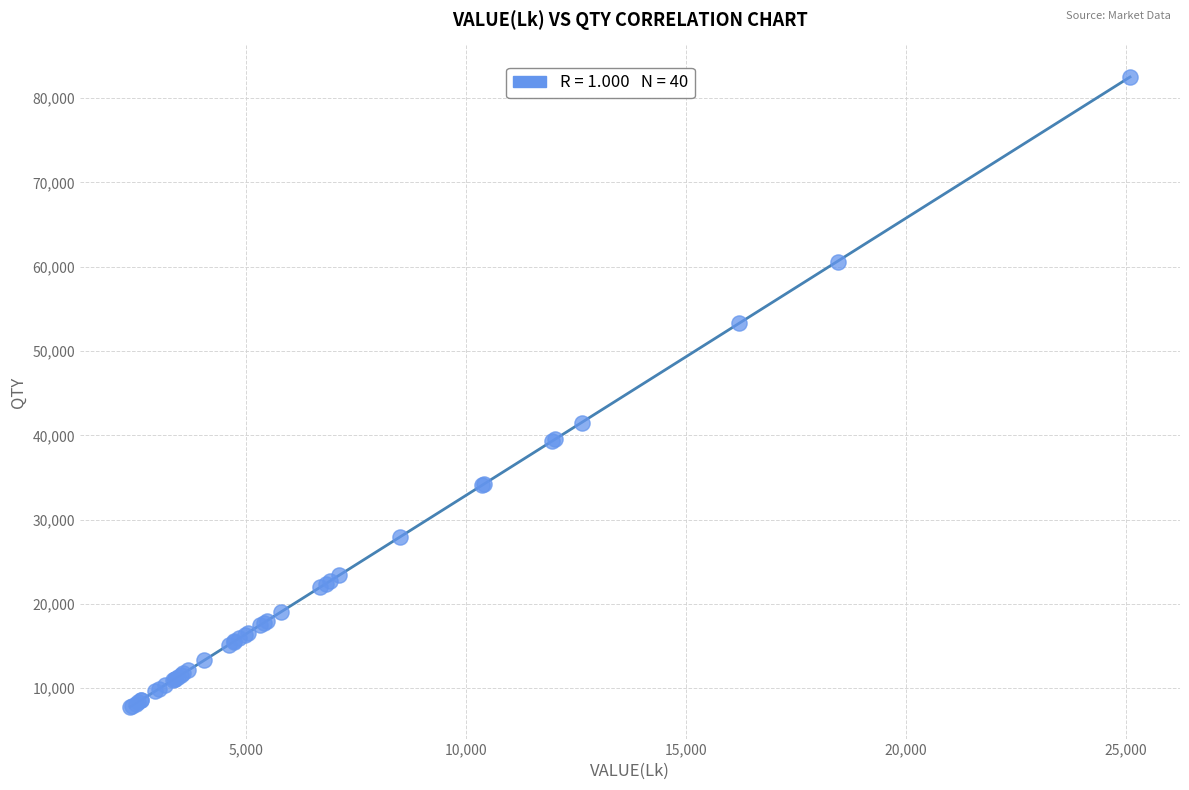

What Y value in the scatter plot is closest to 45140?

41520